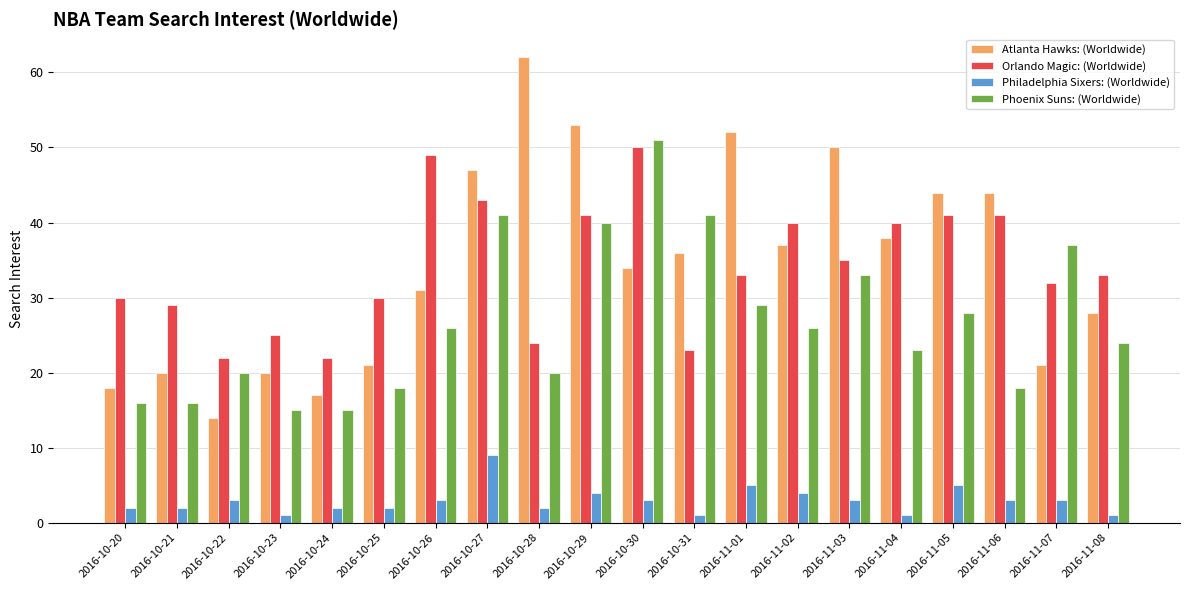

Are the bars horizontal?

No